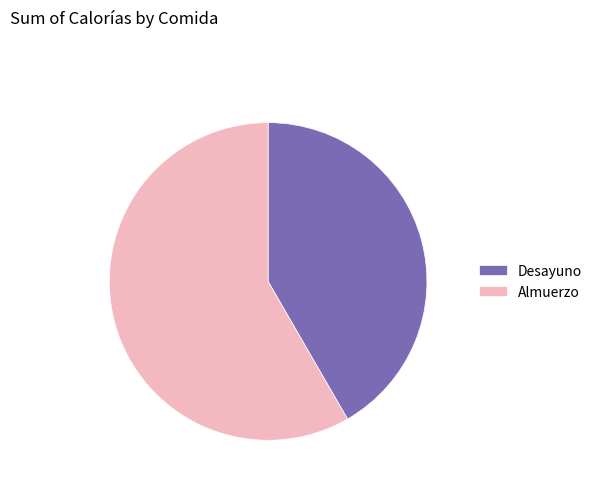

Rank the categories by value from lowest to highest.

Desayuno, Almuerzo